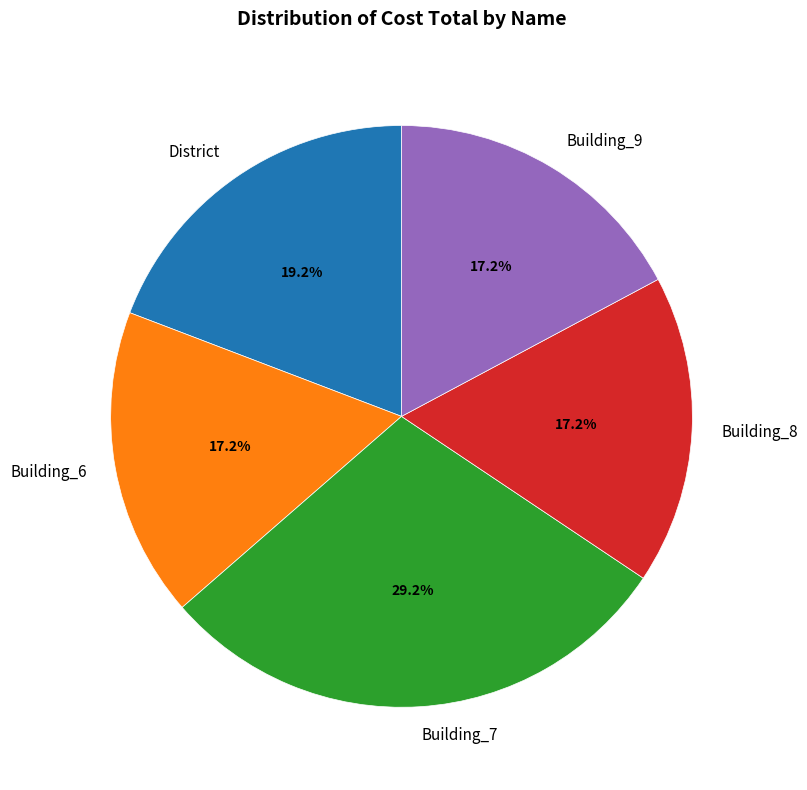

What is the ratio of the value at District to the value at Building_9?

1.1